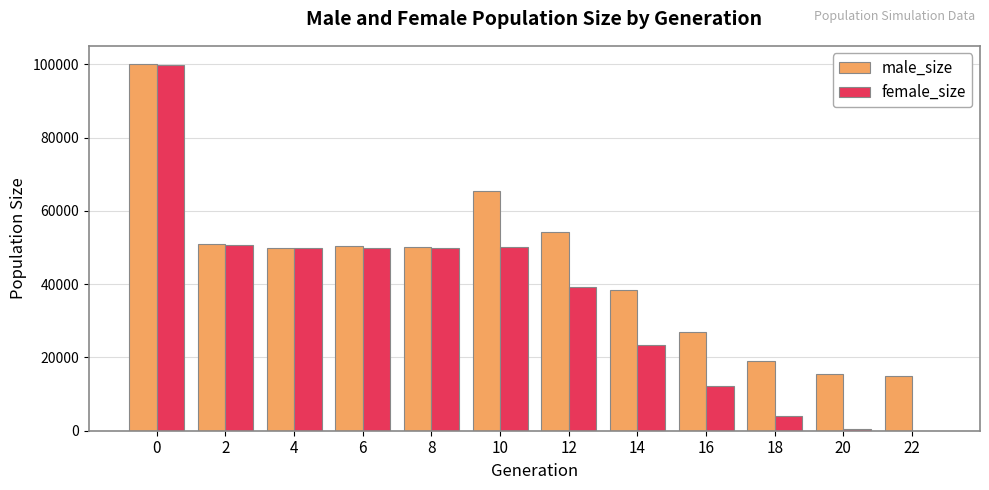

What is the maximum value for male_size?

100082